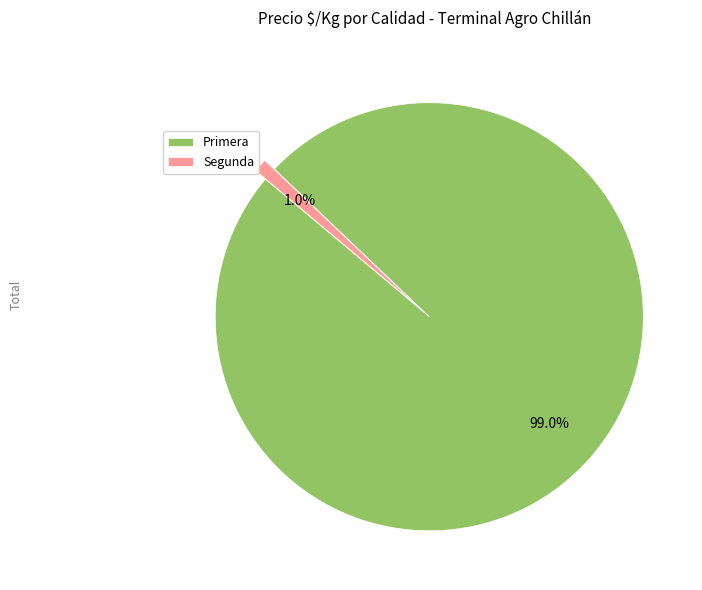

Between Segunda and Primera, which is larger?

Primera